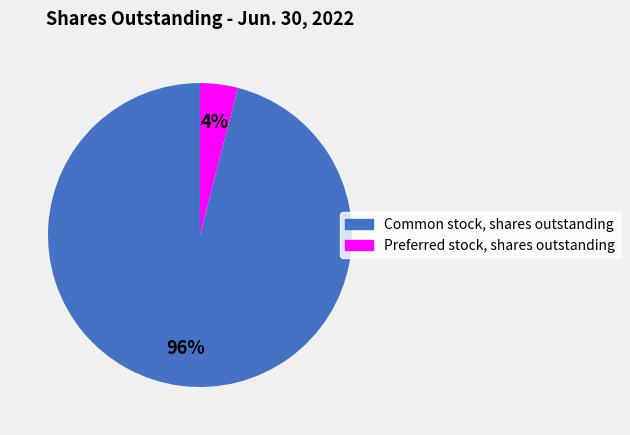

Which slice is the largest?

Common stock, shares outstanding